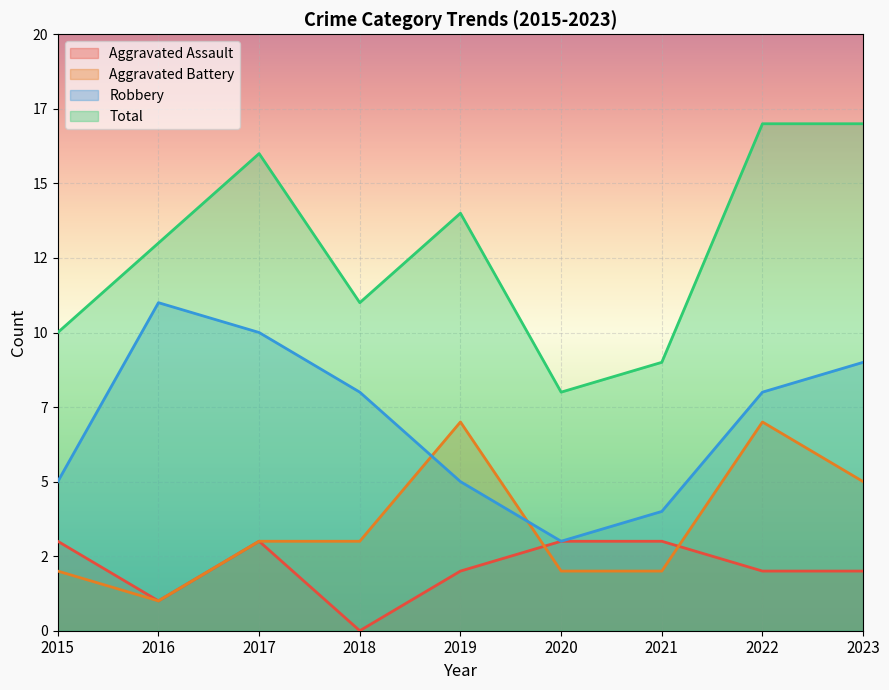

Count the Aggravated Battery values in the range 2 to 5.

6